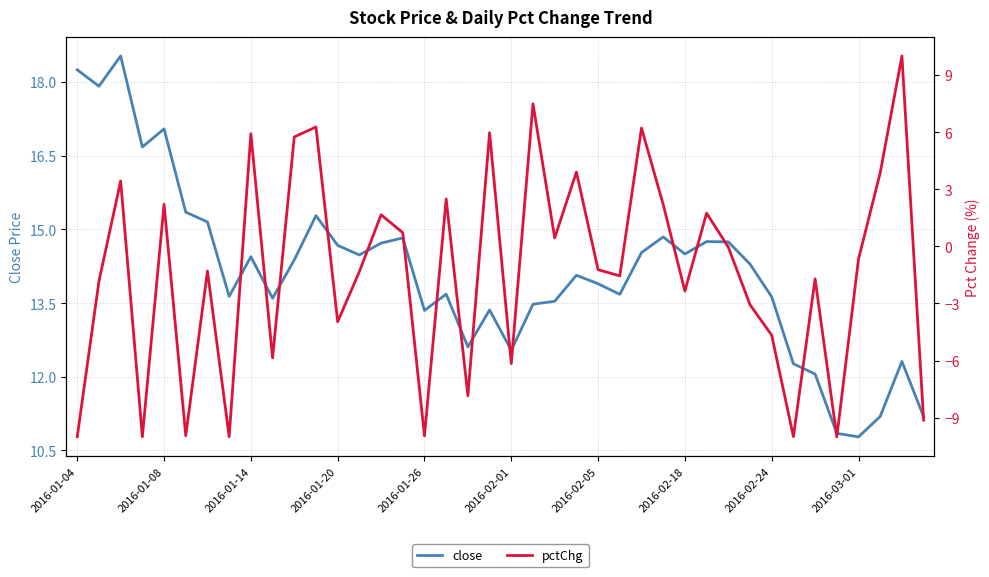

List the series in order of their peak value, lowest first.

pctChg, close